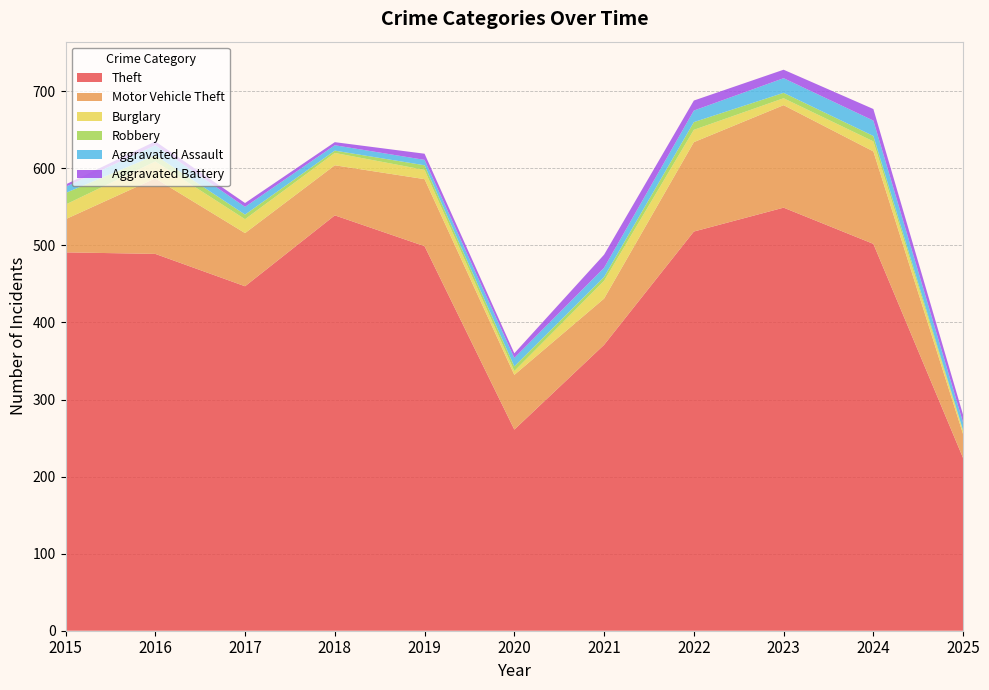

Reading left to right, what are all the values shown in this chart?

Theft: 2015=491	2016=489	2017=447	2018=539	2019=499	2020=261	2021=371	2022=518	2023=549	2024=502	2025=224
Motor Vehicle Theft: 2015=43	2016=98	2017=69	2018=65	2019=87	2020=71	2021=60	2022=116	2023=133	2024=120	2025=31
Burglary: 2015=19	2016=22	2017=18	2018=16	2019=12	2020=5	2021=23	2022=16	2023=9	2024=13	2025=4
Robbery: 2015=15	2016=8	2017=6	2018=3	2019=6	2020=6	2021=5	2022=10	2023=7	2024=7	2025=1
Aggravated Assault: 2015=8	2016=13	2017=10	2018=7	2019=7	2020=11	2021=12	2022=15	2023=19	2024=20	2025=10
Aggravated Battery: 2015=3	2016=5	2017=5	2018=4	2019=8	2020=6	2021=17	2022=13	2023=11	2024=15	2025=10